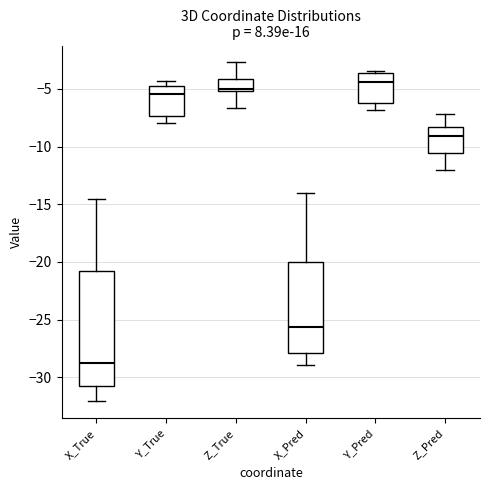

Where is the lower edge of the box for Y_Pred on the y-axis? The values are not printed on the chart, so give them approximately, as read against the axis.

-6.0